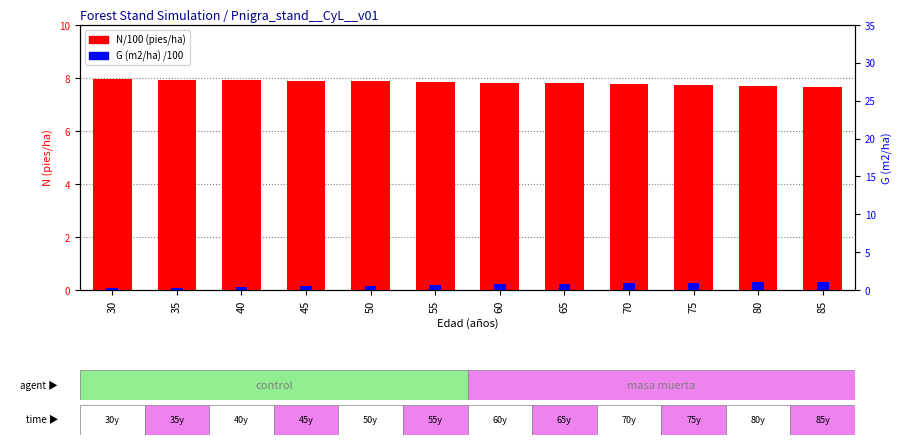

Which category has the highest value in the G (m2/ha) /100 series?

85